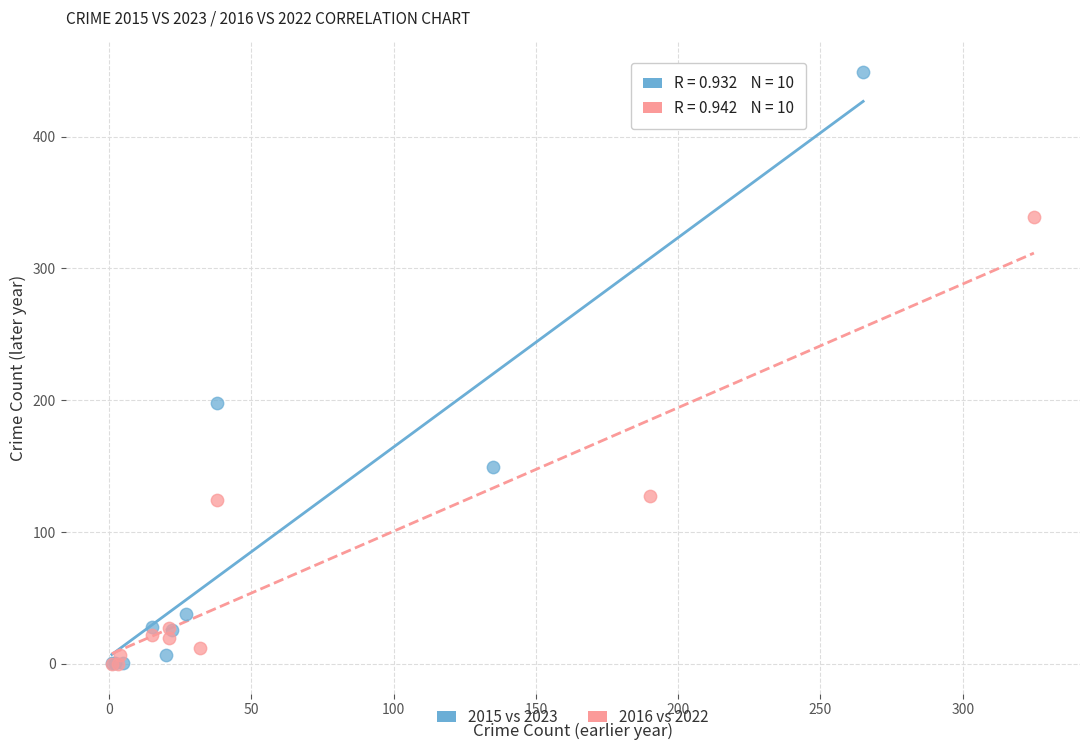

What are all the series names shown in the legend?

2015 vs 2023, 2016 vs 2022